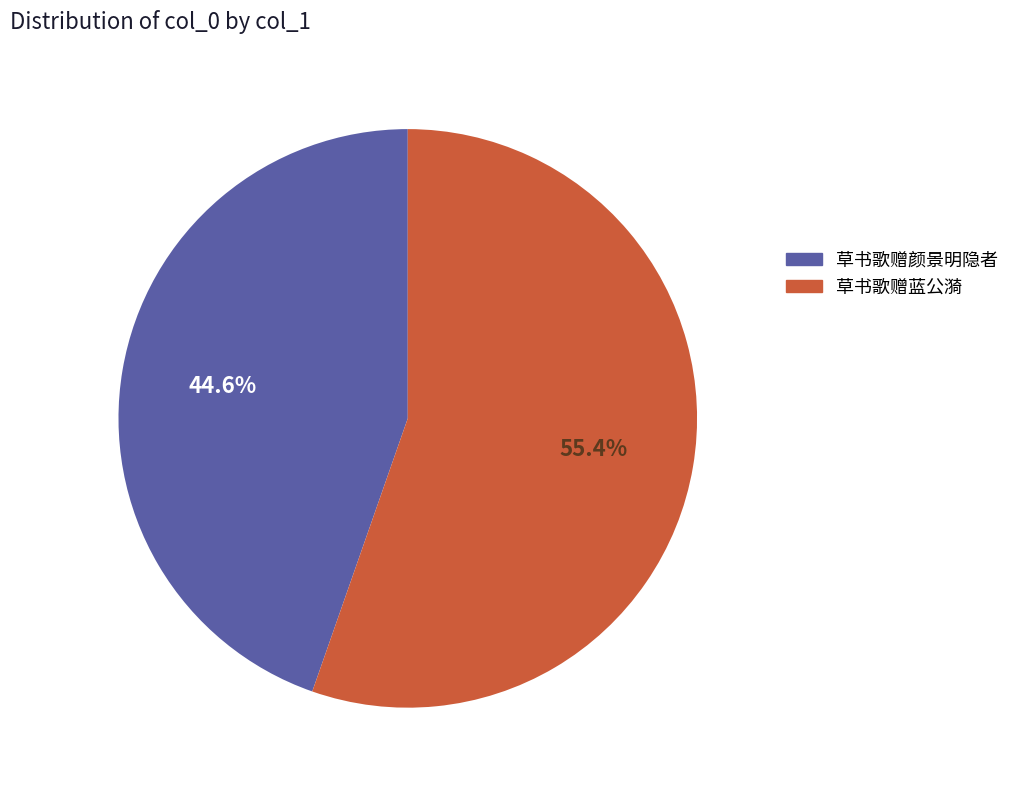

What is the smallest slice in the pie chart?

草书歌赠颜景明隐者